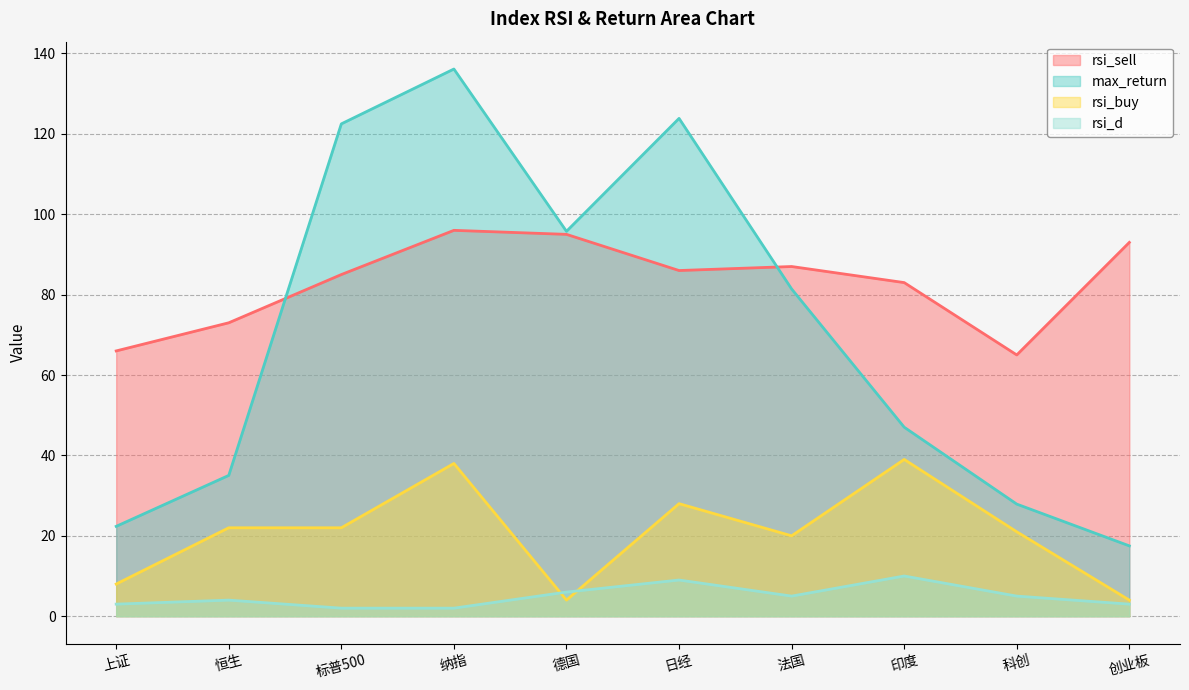

How many values in the max_return series exceed 81?

5